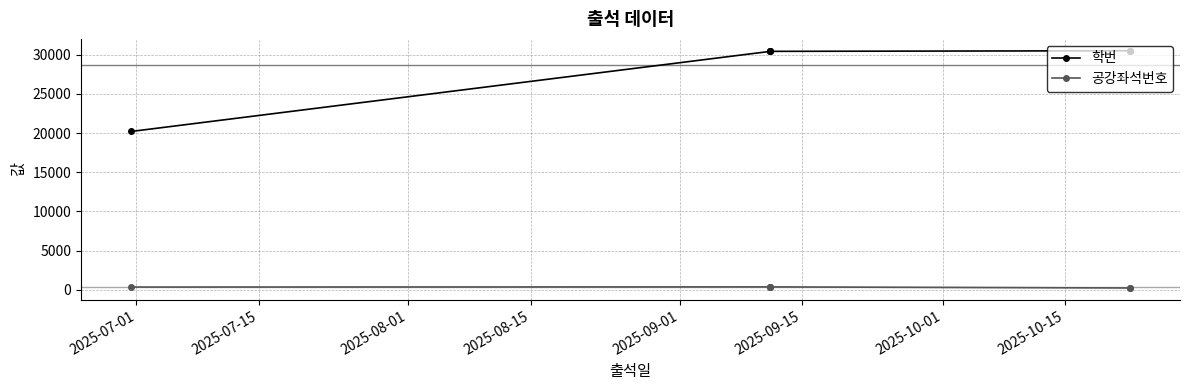

Rank the series by their average value, from lowest to highest.

공강좌석번호, 학번